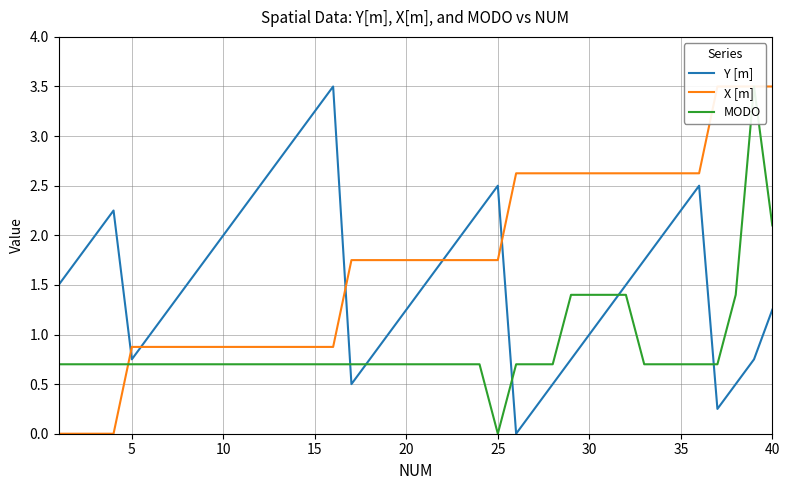

Is it true that Y [m] equals 1.0 at 30?

True